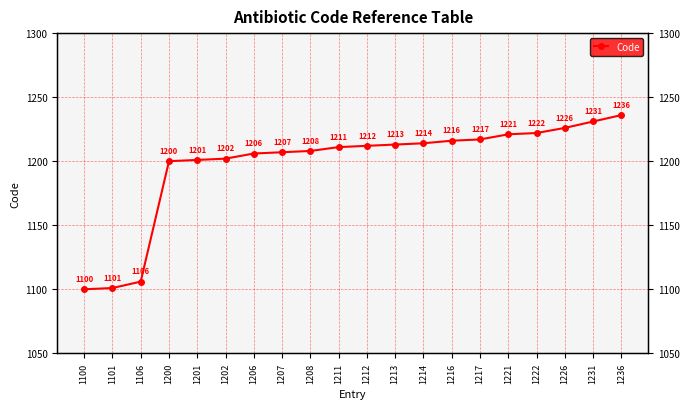

The value at 1211 is 359. True or false?

False